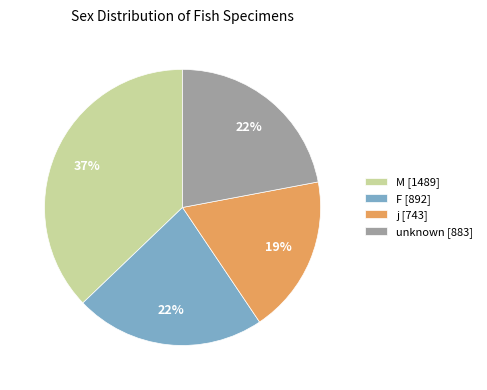

Do j [743] and M [1489] together represent more than half of the pie?

Yes